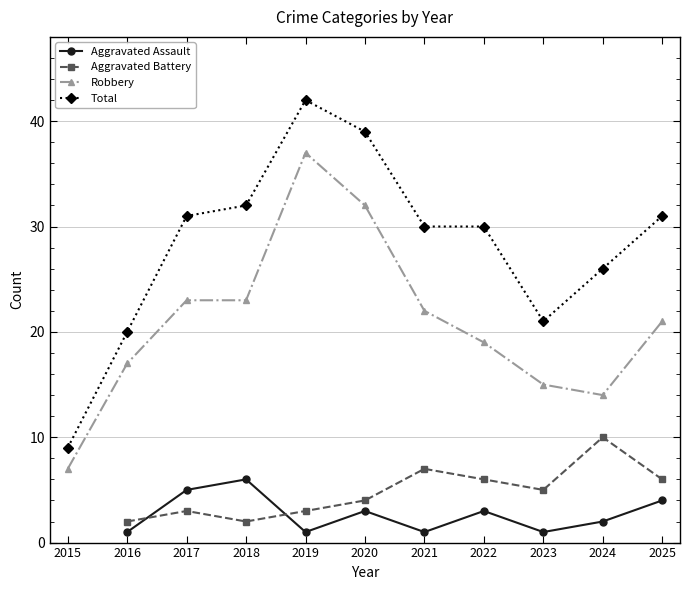

True or false: Total and Robbery cross at least once.

False